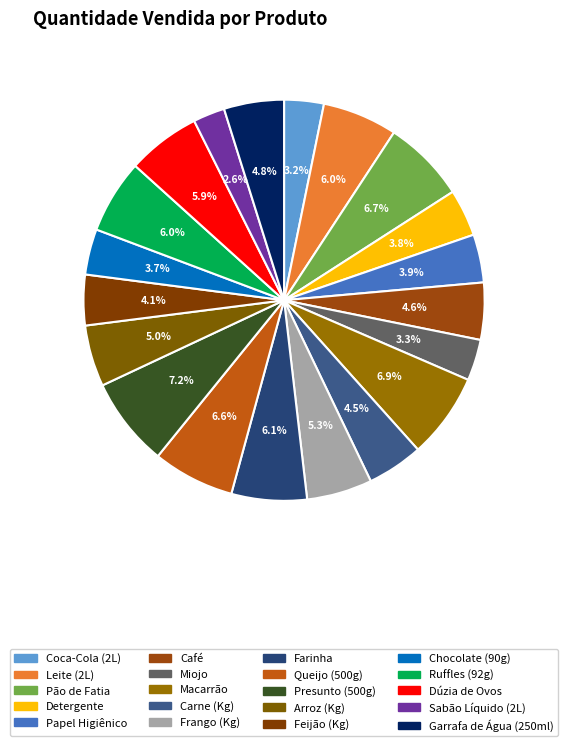

Count the number of slices in the pie.

20